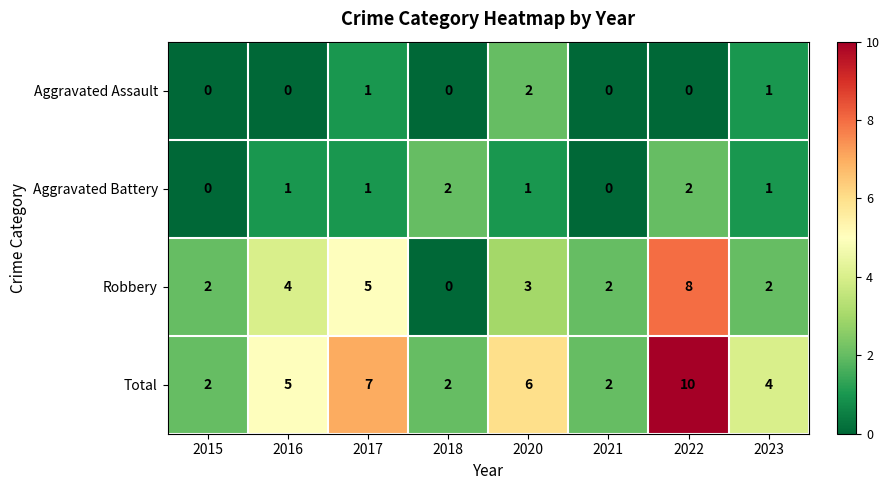

Is the value of Aggravated Battery at 2017 greater than the value of Robbery at 2023?

No